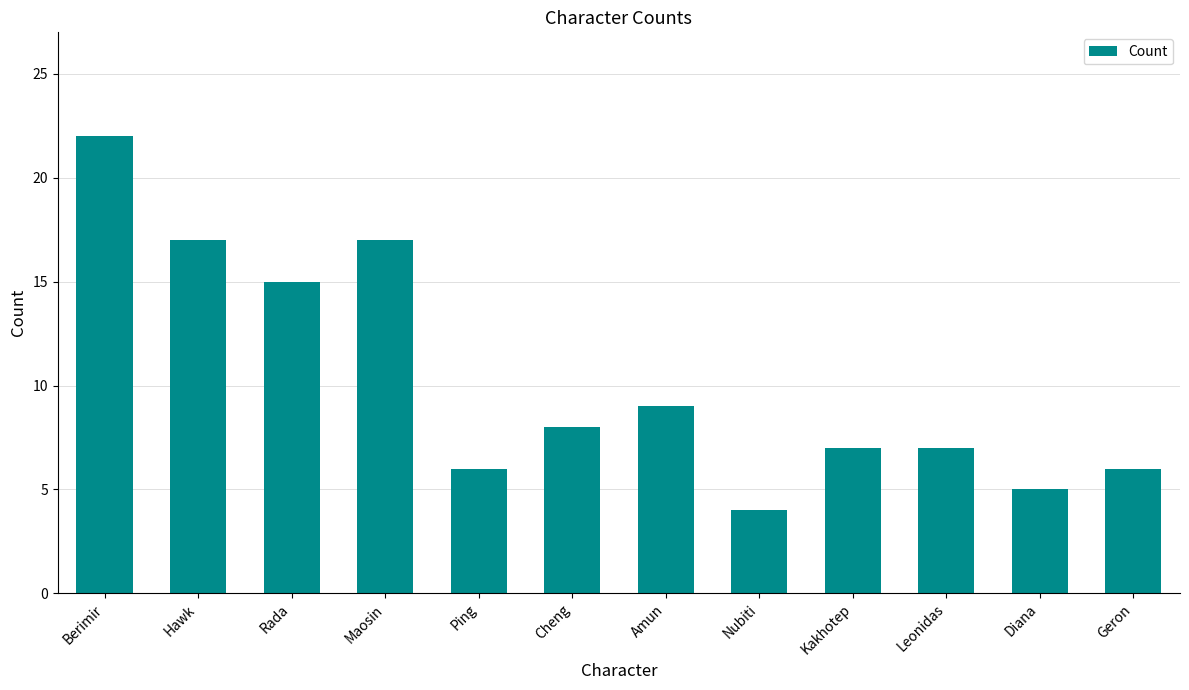

Approximately how many times larger is the value at Hawk compared to Cheng?

2.1